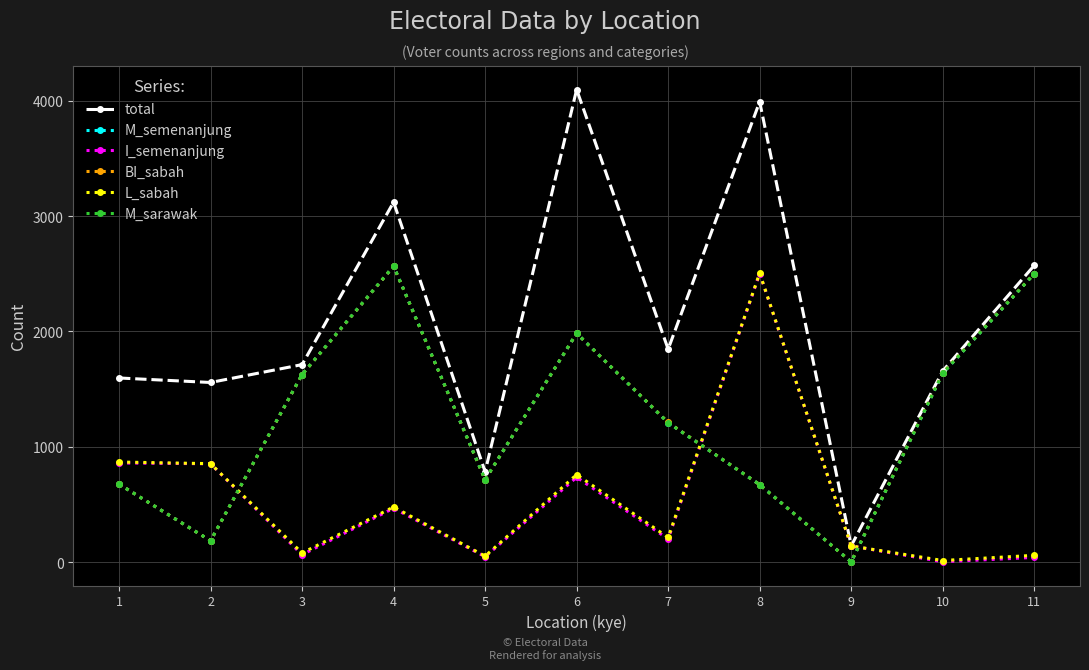

Between which two adjacent categories do L_sabah and M_semenanjung first intersect?

2 and 3